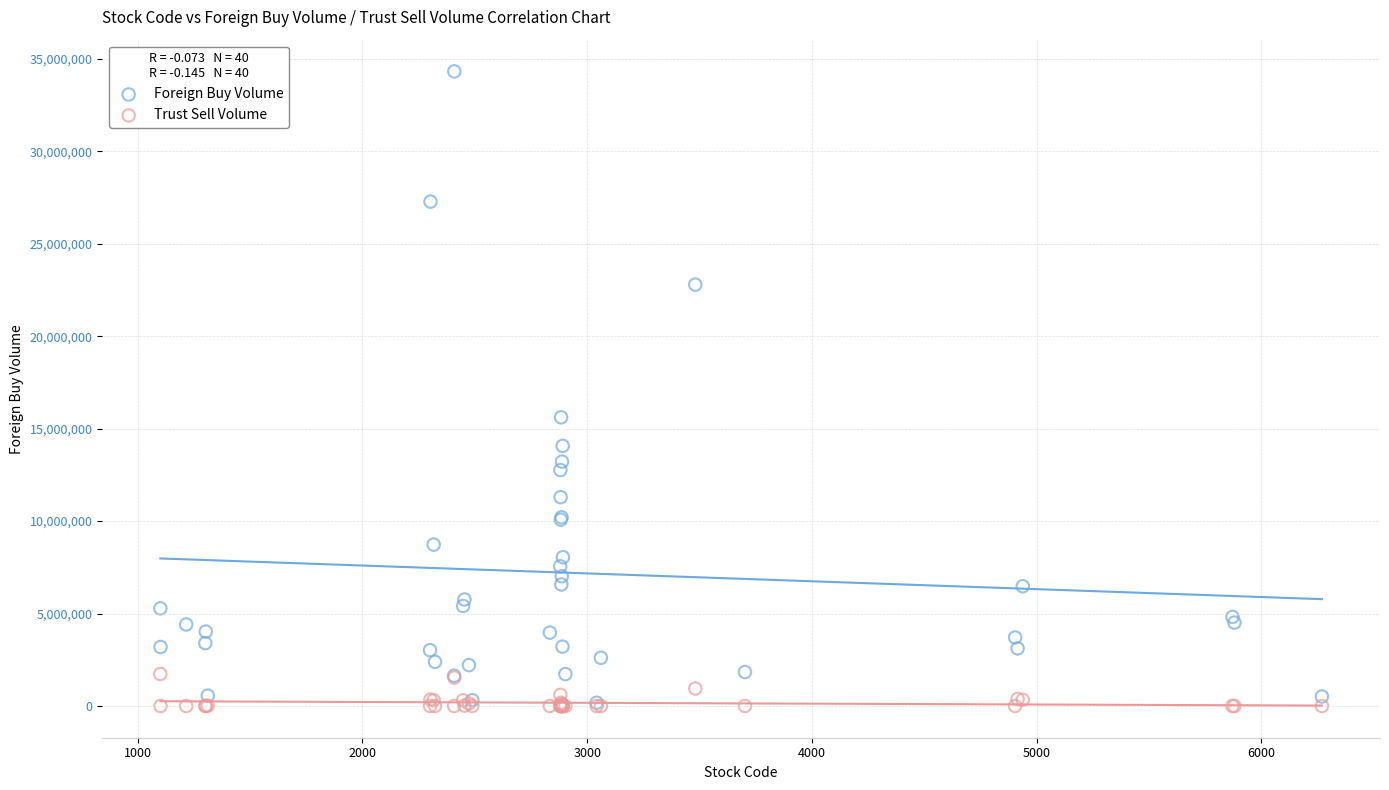

Which series has the largest Y range (max minus min)?

Foreign Buy Volume